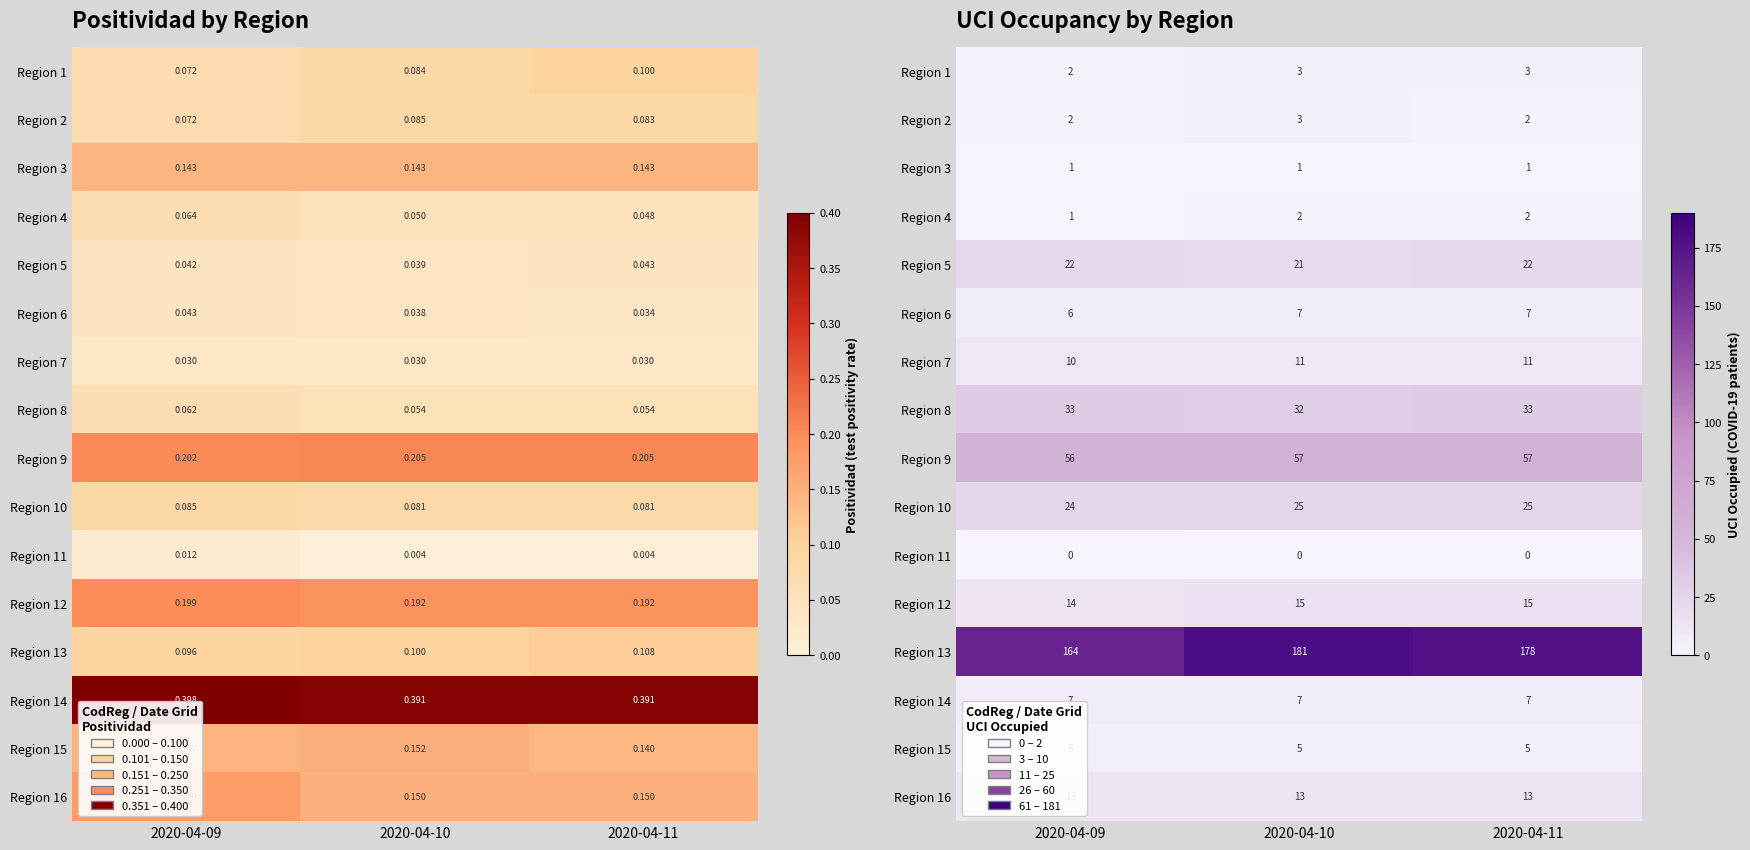

What is the spread (max minus min) of values at 2020-04-11?

178